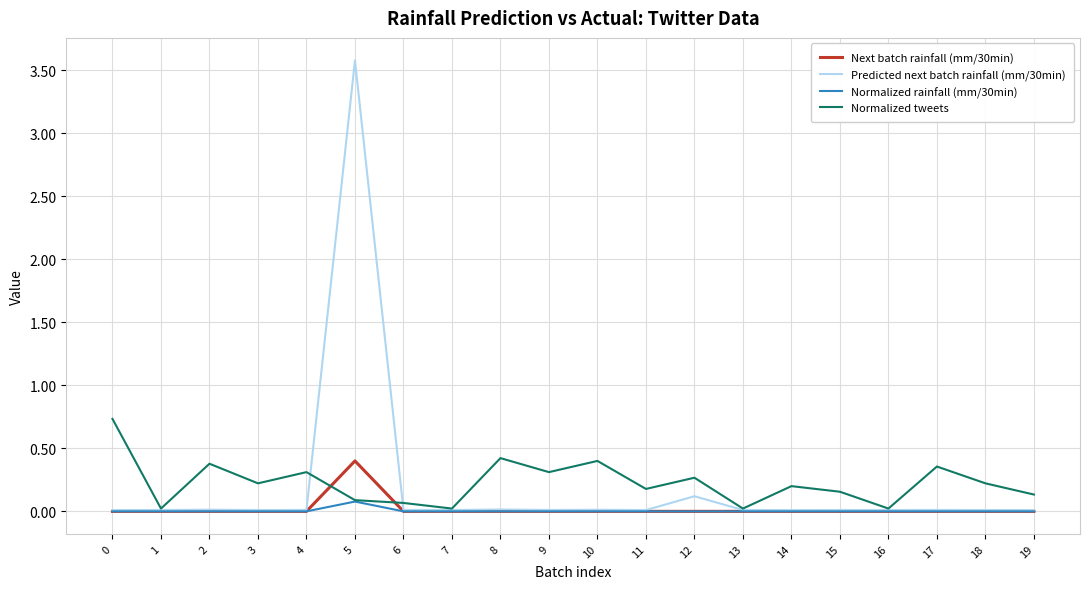

Is it true that Predicted next batch rainfall (mm/30min) equals 0.1 at 12?

True